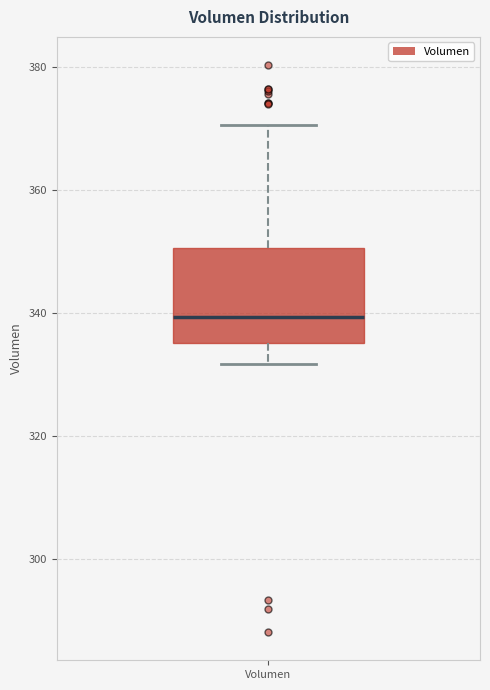

Where does the lower whisker of the box for Volumen end on the y-axis? The values are not printed on the chart, so give them approximately, as read against the axis.

332